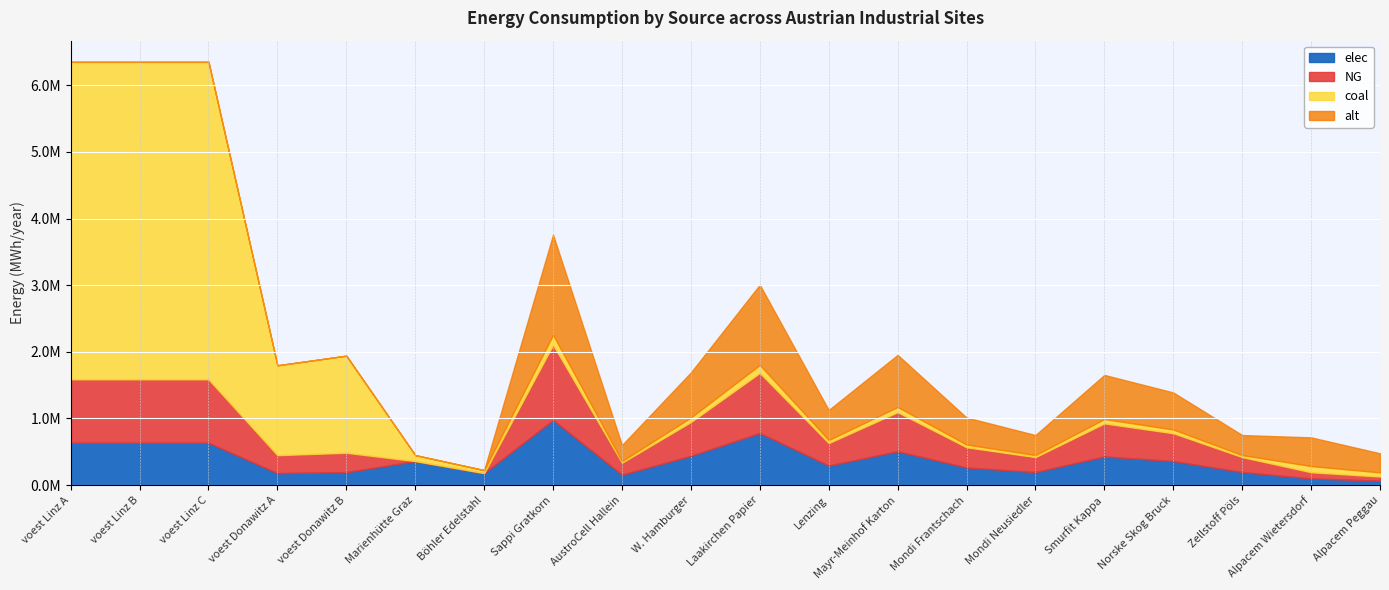

True or false: NG and elec intersect in this chart.

False